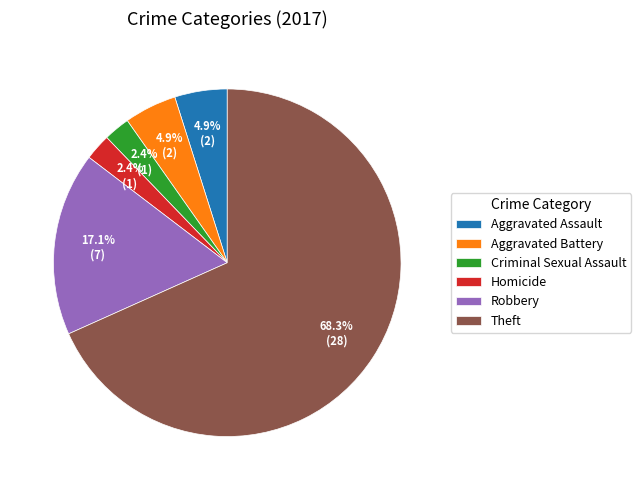

To the nearest percent, what percentage of the pie is Criminal Sexual Assault?

2%